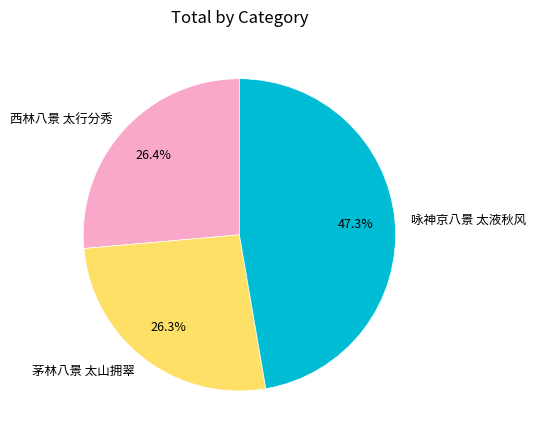

True or false: 茅林八景 太山拥翠 accounts for 20% of the total.

False